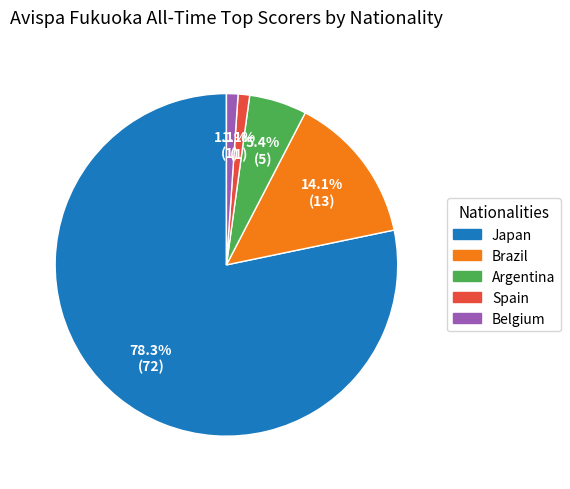

Is there a majority slice in this chart?

Yes